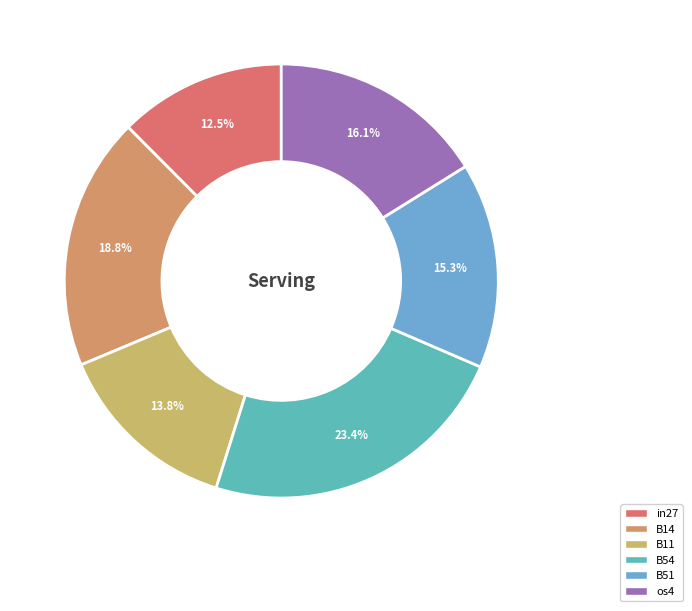

To the nearest percent, what percentage of the pie is B11?

14%